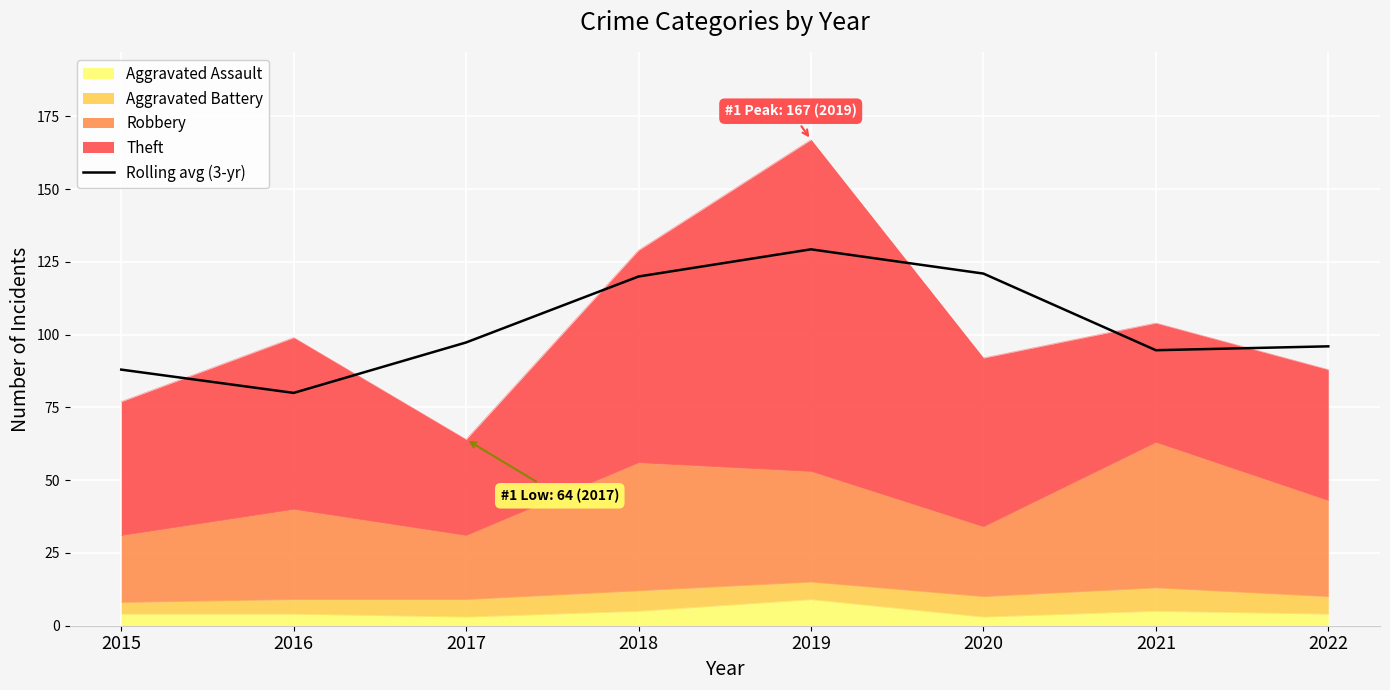

Where does the data first go above 97?

2017